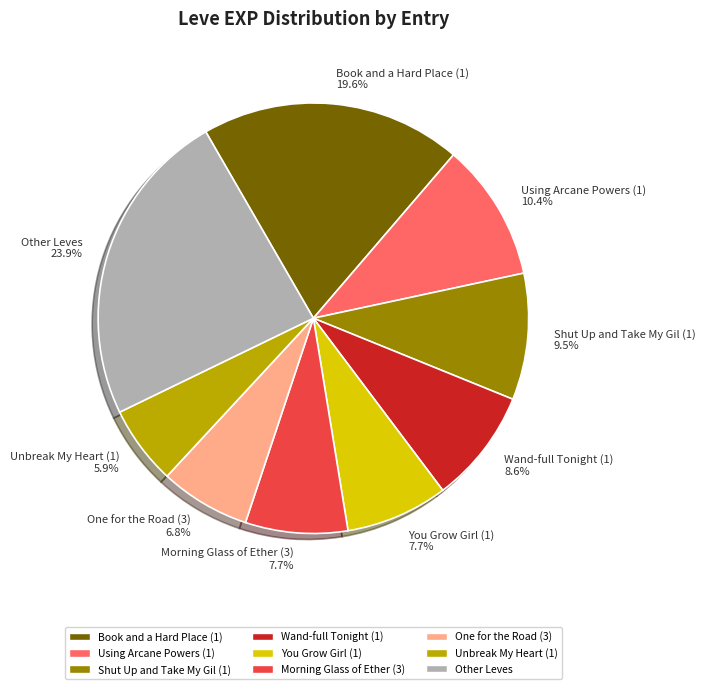

Does Using Arcane Powers (1) 10.4% represent more than half of the total?

No